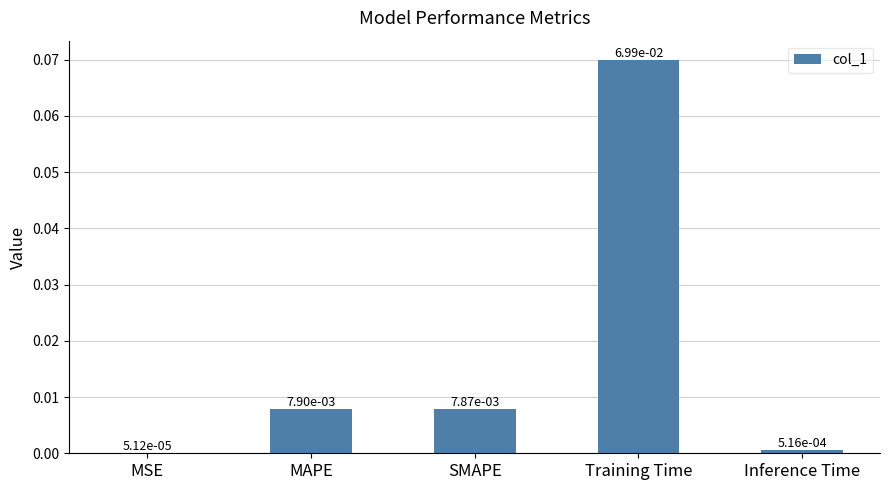

Which has a higher value, Inference Time or Training Time?

Training Time